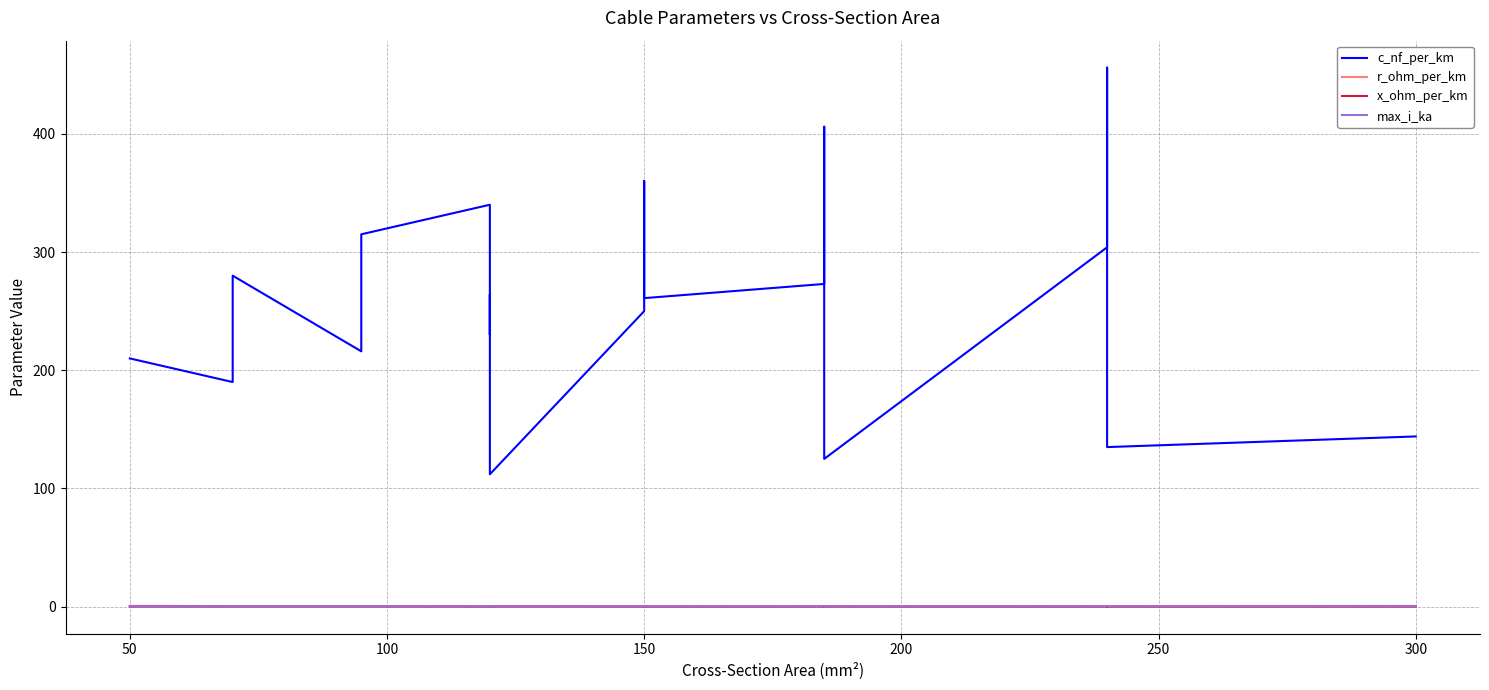

At 150, list the series in order from smallest to largest.

x_ohm_per_km, r_ohm_per_km, max_i_ka, c_nf_per_km